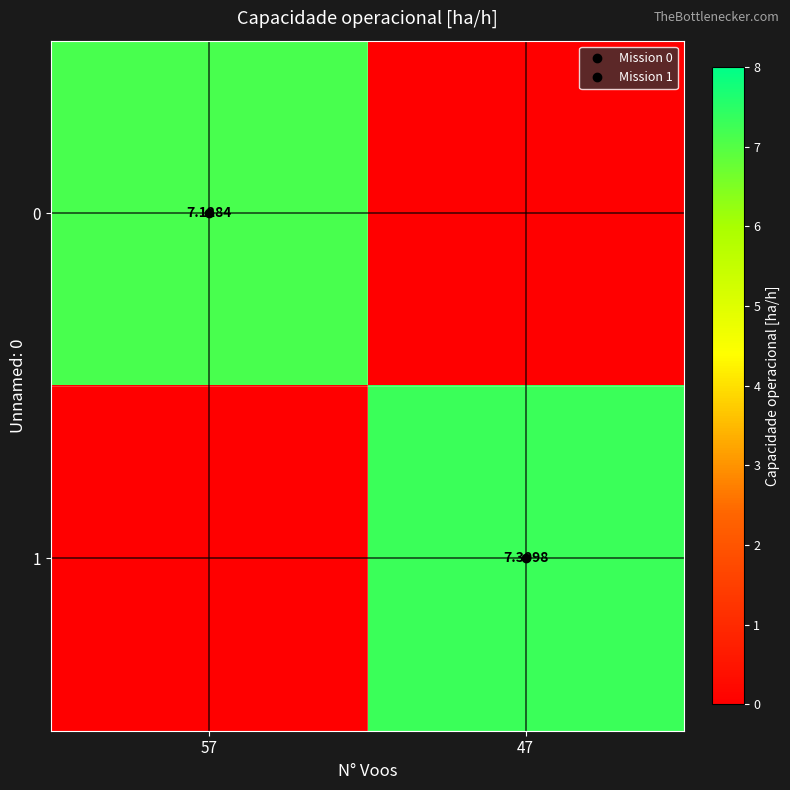

How many data points does each series have?

2